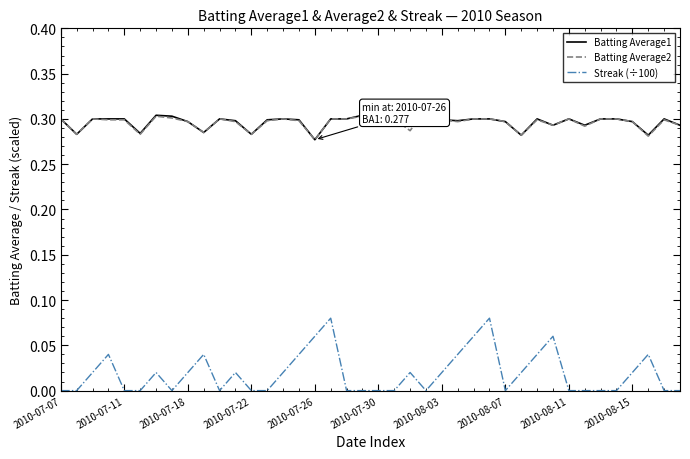

True or false: Batting Average1 and Streak (÷100) cross at least once.

False